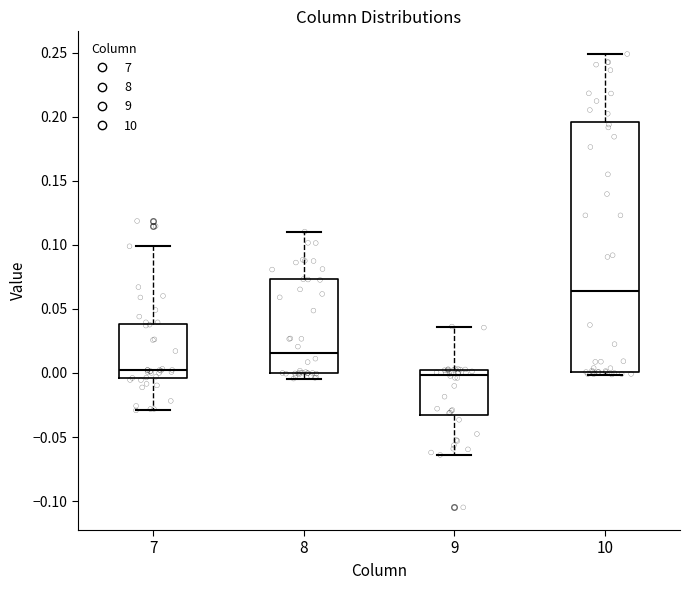

Reading left to right, read every box against the y-axis: the position of its median line, the range the box covers, and the ends of its whiskers. The values are not printed on the chart, so give them approximately, as read against the axis.

7: median 0.000, box -0.005 to 0.040, whiskers -0.030 to 0.100
8: median 0.015, box 0.000 to 0.075, whiskers -0.005 to 0.110
9: median 0.000 (just below the box's upper edge), box -0.035 to 0.000, whiskers -0.065 to 0.035
10: median 0.065, box 0.000 to 0.195, whiskers 0.000 (just below the box's lower edge) to 0.250